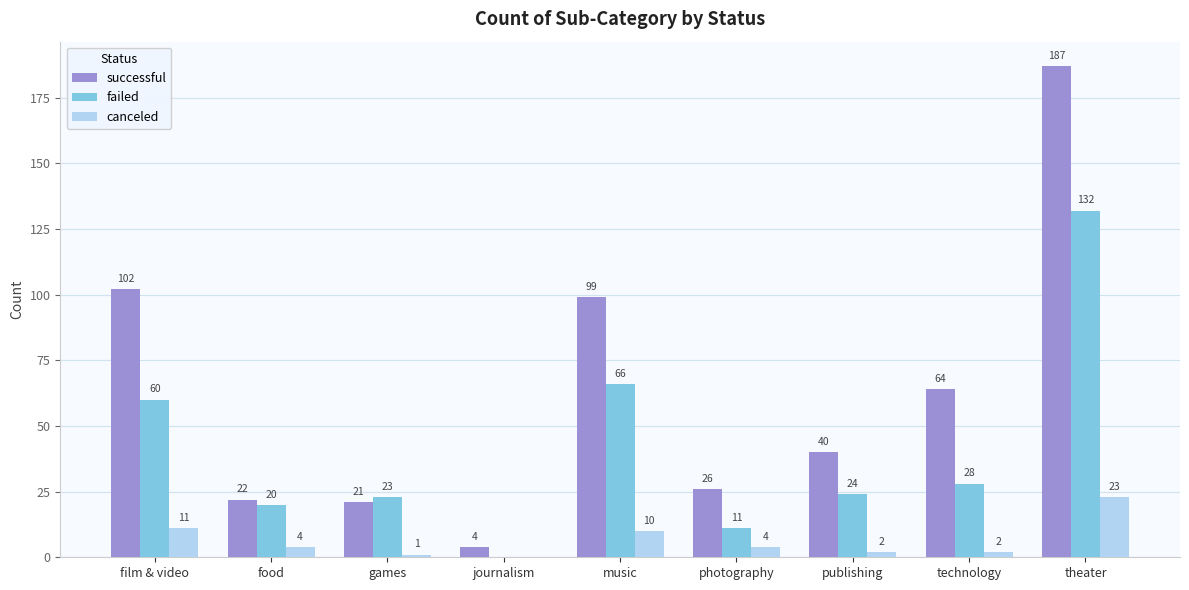

How many distinct data groups are displayed?

3